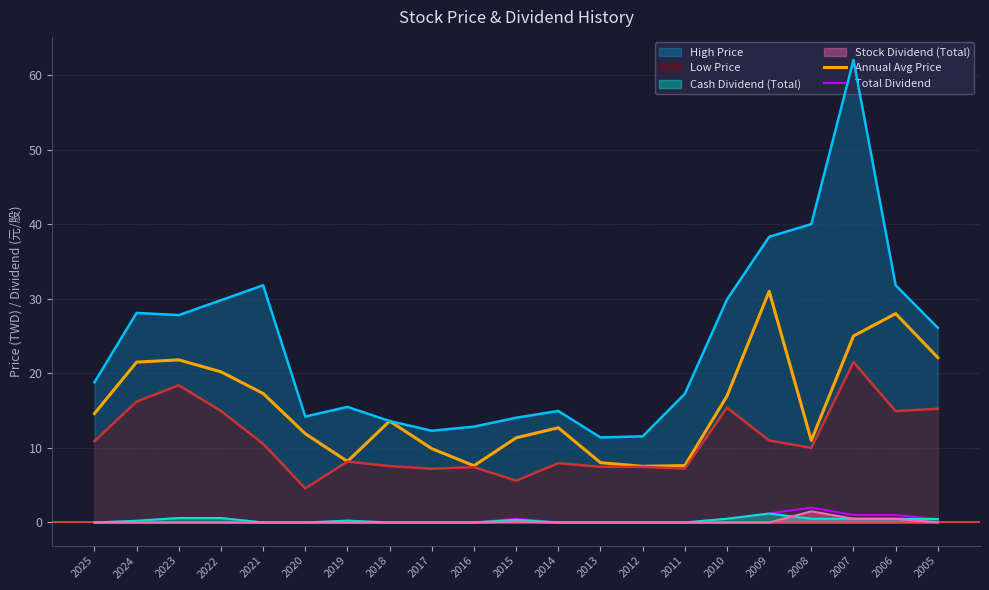

Which has a higher value, 2018 or 2017?

2018